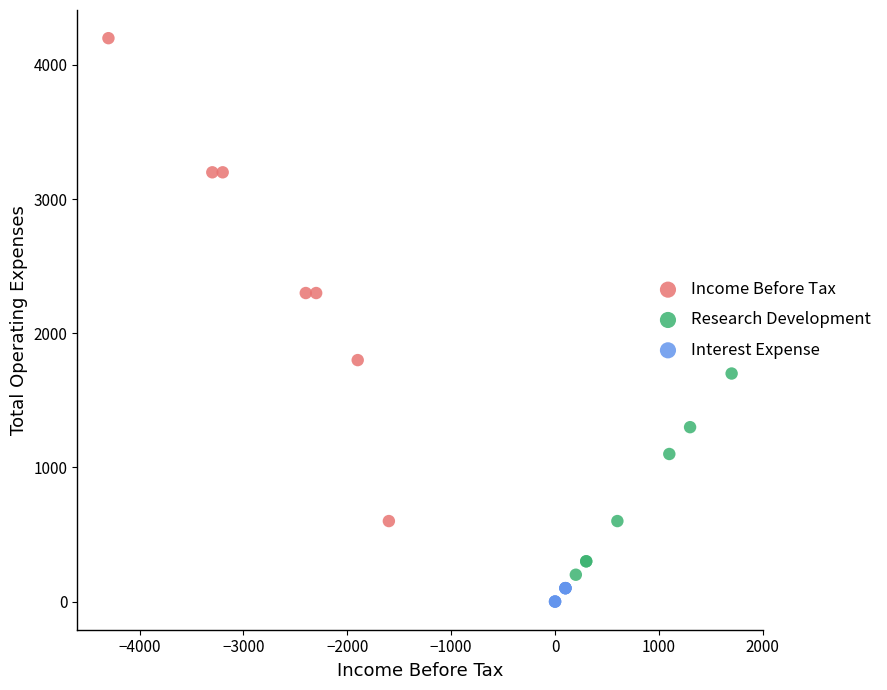

Which series reaches the minimum Y coordinate?

Interest Expense